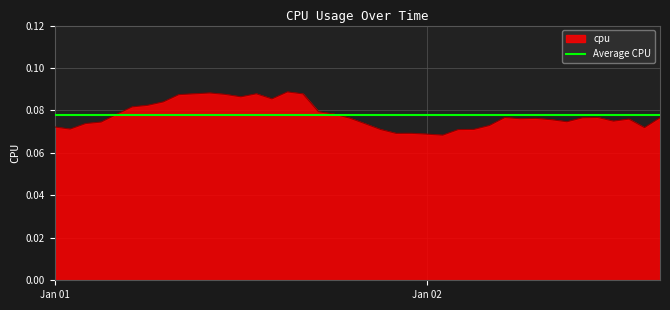

Is it true that the value at 2017-01-01 08:00:00 is 0.1?

True